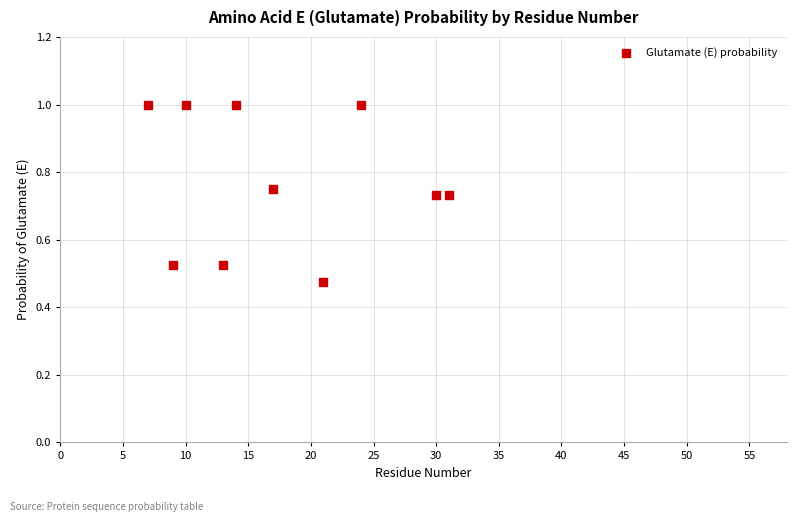

What is the average X value?

17.6